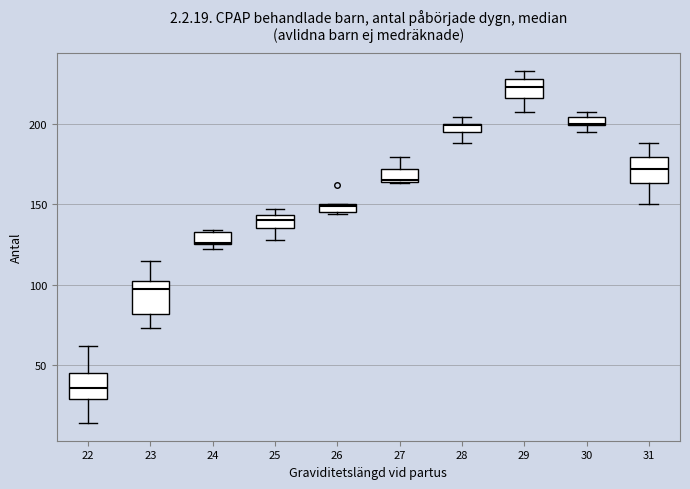

Which box's median line is the lowest?

22